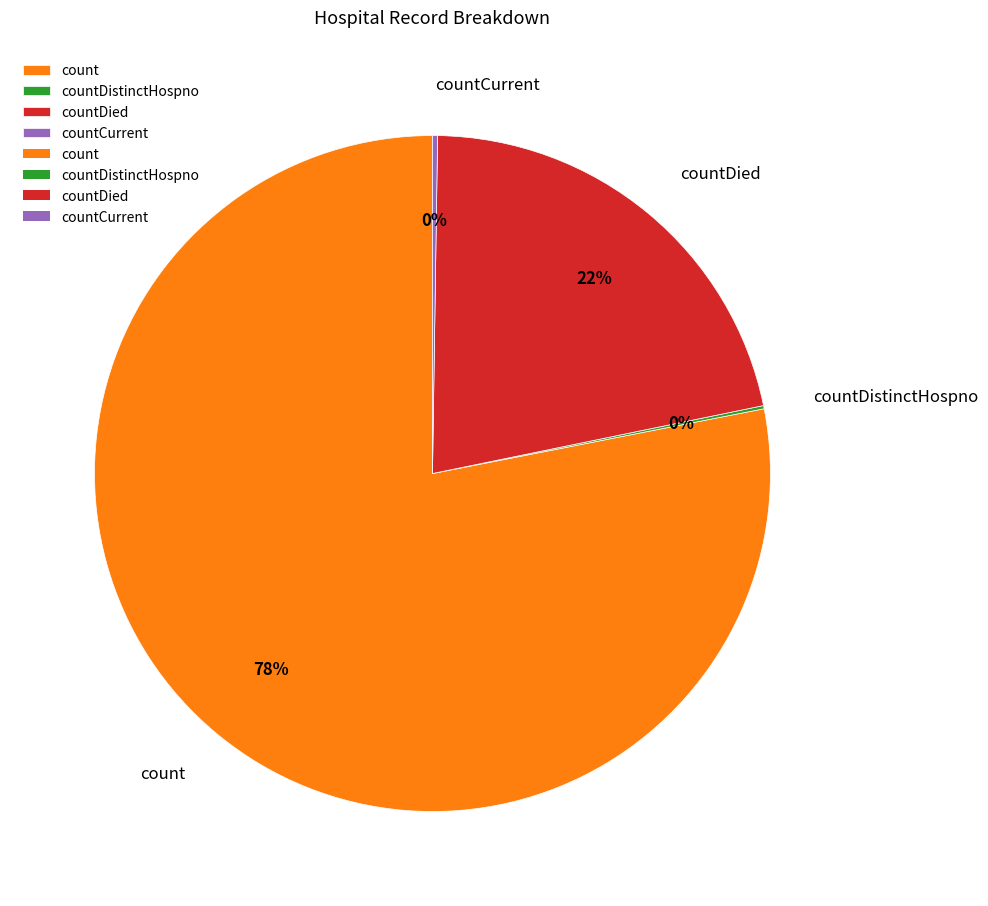

To the nearest percent, what percentage of the pie is countDied?

22%